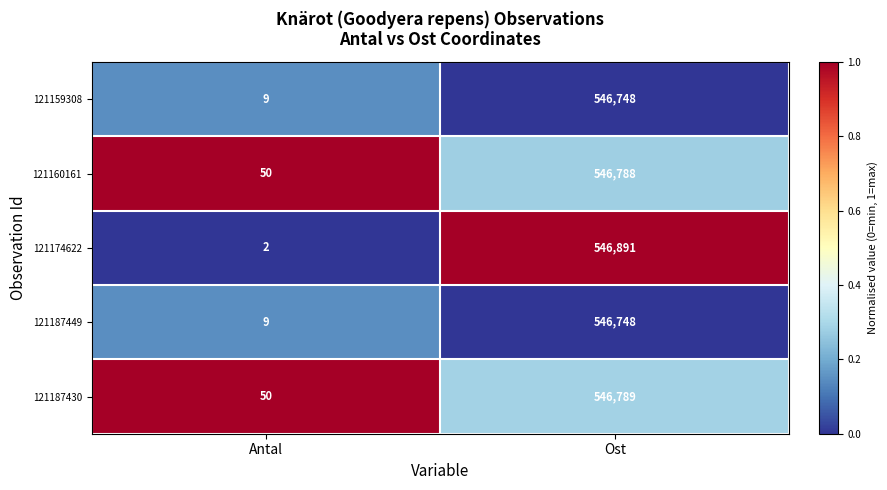

List the labels in order of 121159308 value, largest first.

Ost, Antal